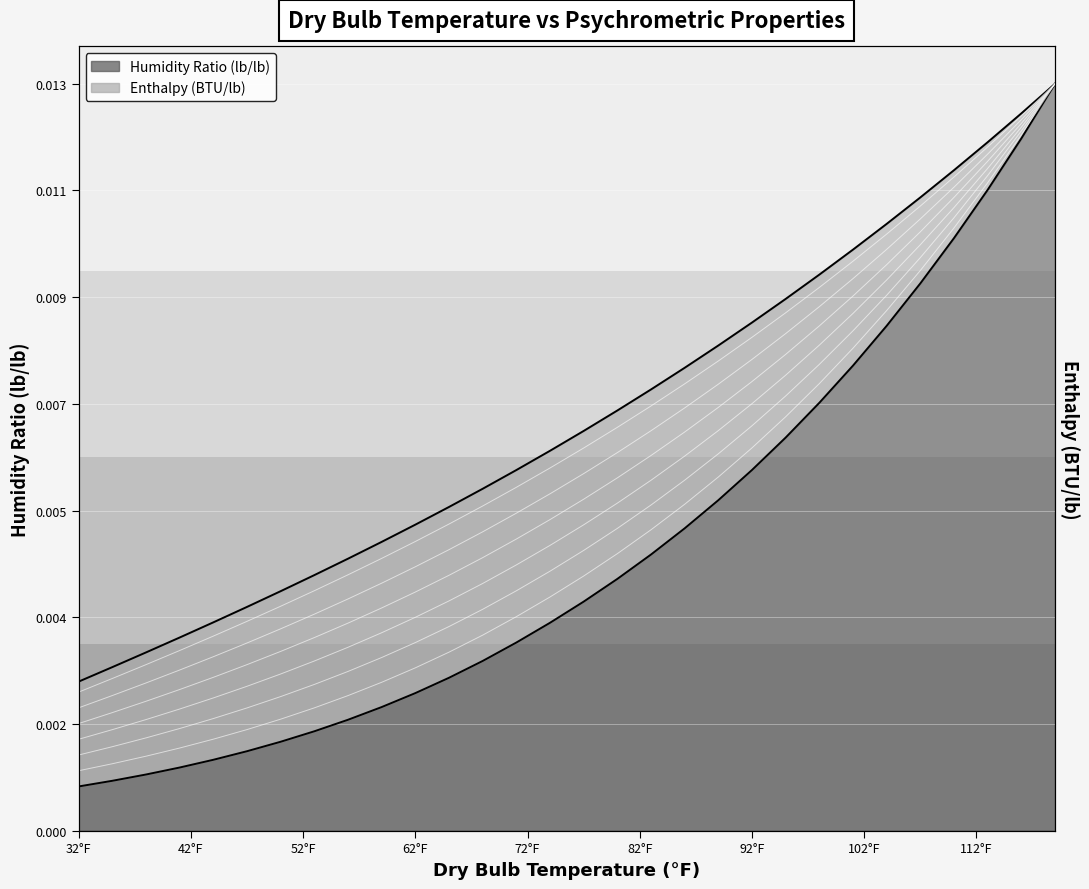

Is it true that Humidity_Ratio_lb_lb equals 0.1 at 32°F?

False